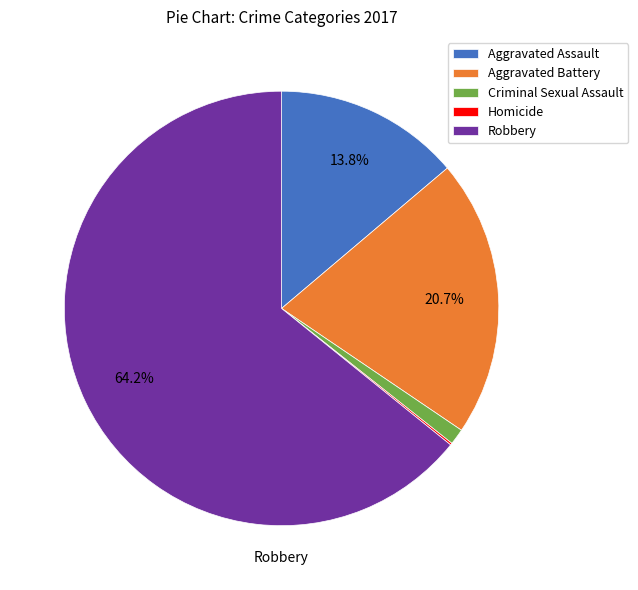

What is the largest slice in the pie chart?

Robbery